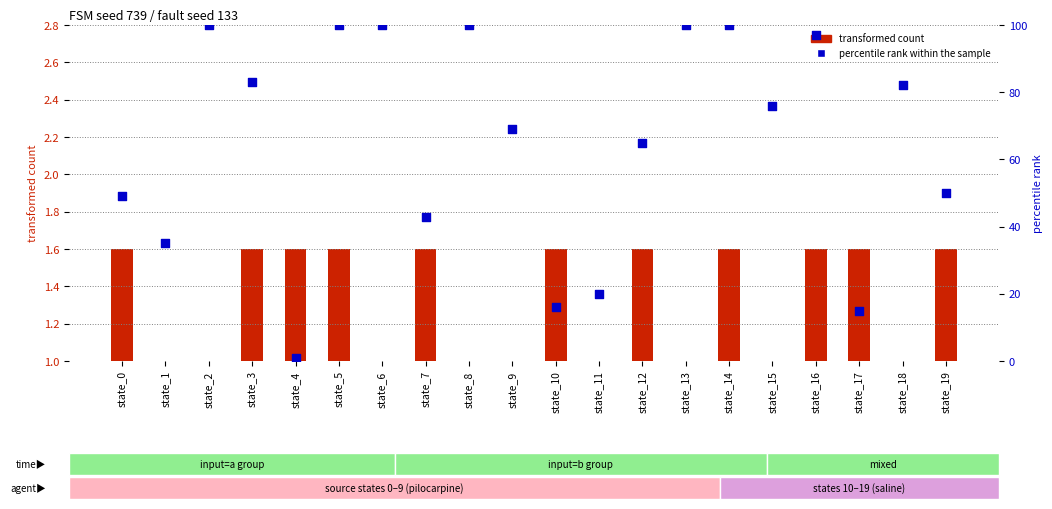

What are all the series names shown in the legend?

transformed count, percentile rank within the sample